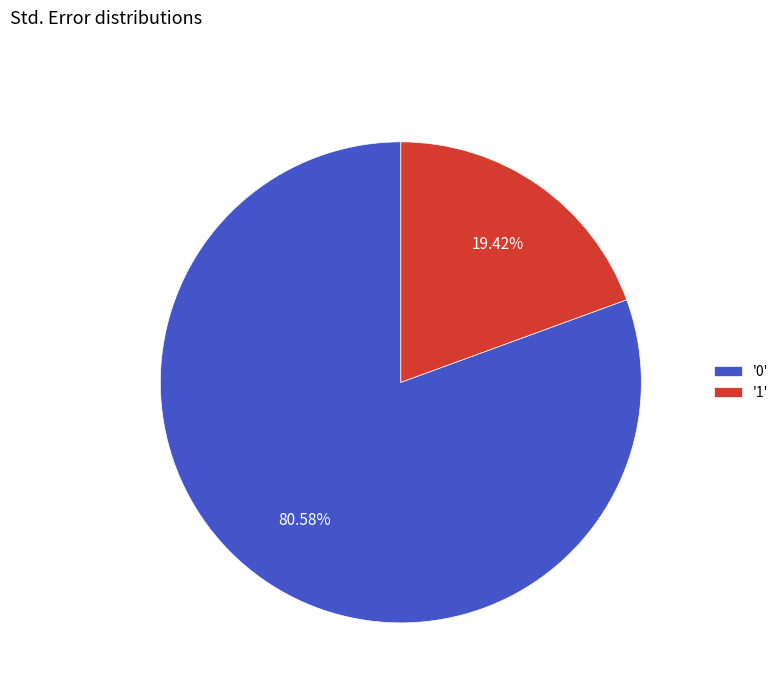

Count the number of slices in the pie.

2